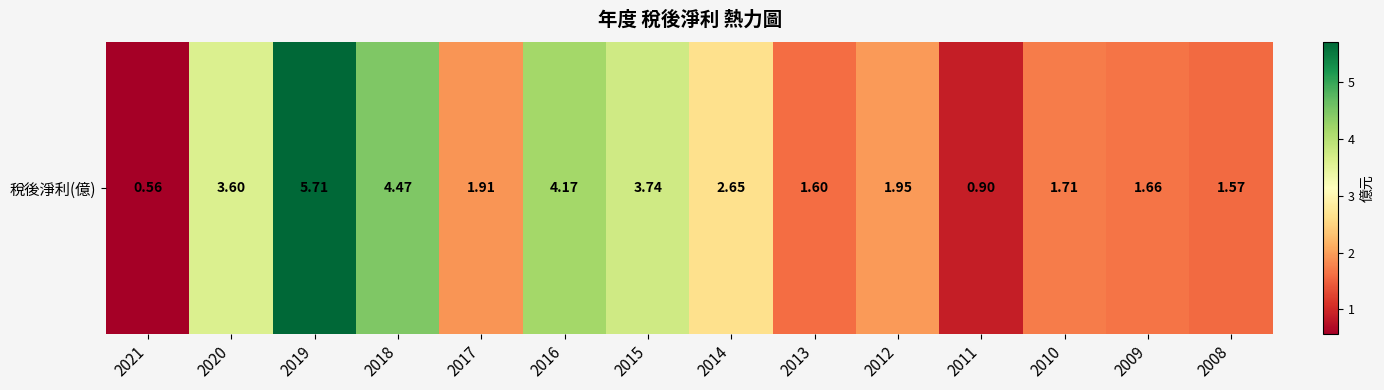

Reading left to right, transcribe all the data shown in this chart.

0.6	3.6	5.7	4.5	1.9	4.2	3.7	2.6	1.6	1.9	0.9	1.7	1.7	1.6